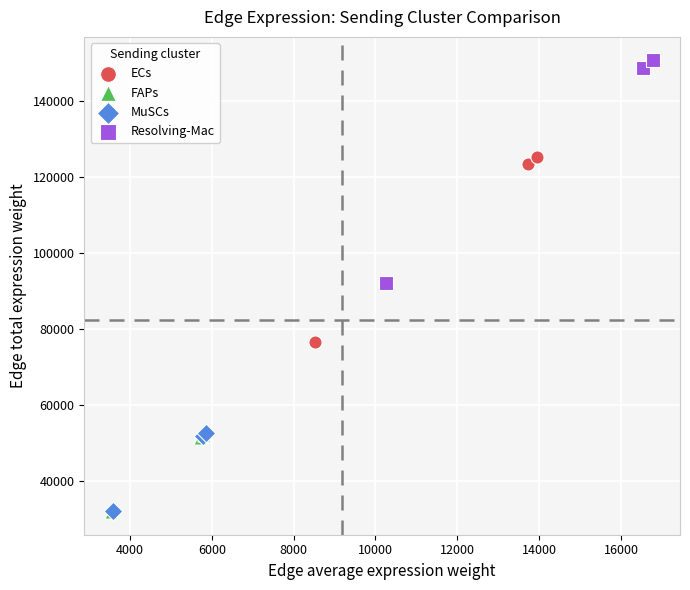

Which series reaches the maximum Y coordinate?

Resolving-Mac